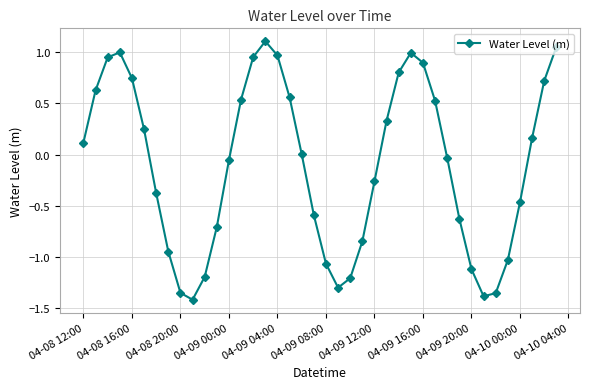

How many points are lower than both their immediate neighbors (excluding endpoints)?

3